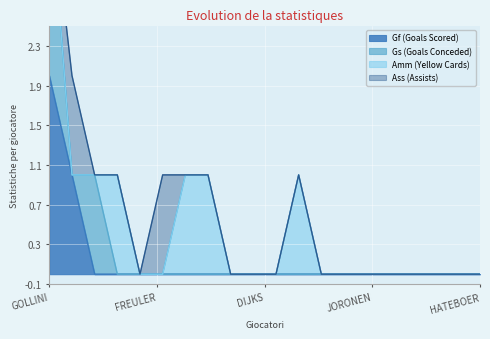

Between SKORUPSKI and GOSENS, which is larger?

GOSENS